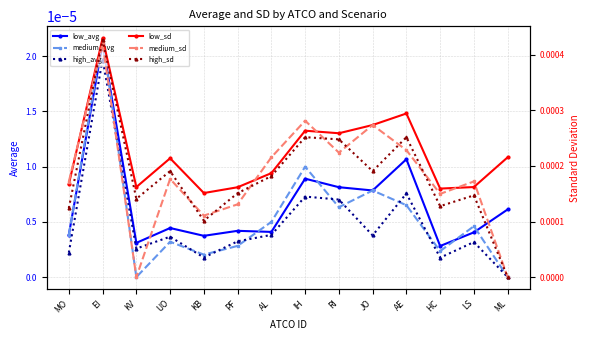

Rank the series by their maximum value, from lowest to highest.

high_avg, low_avg, medium_avg, medium_sd, high_sd, low_sd